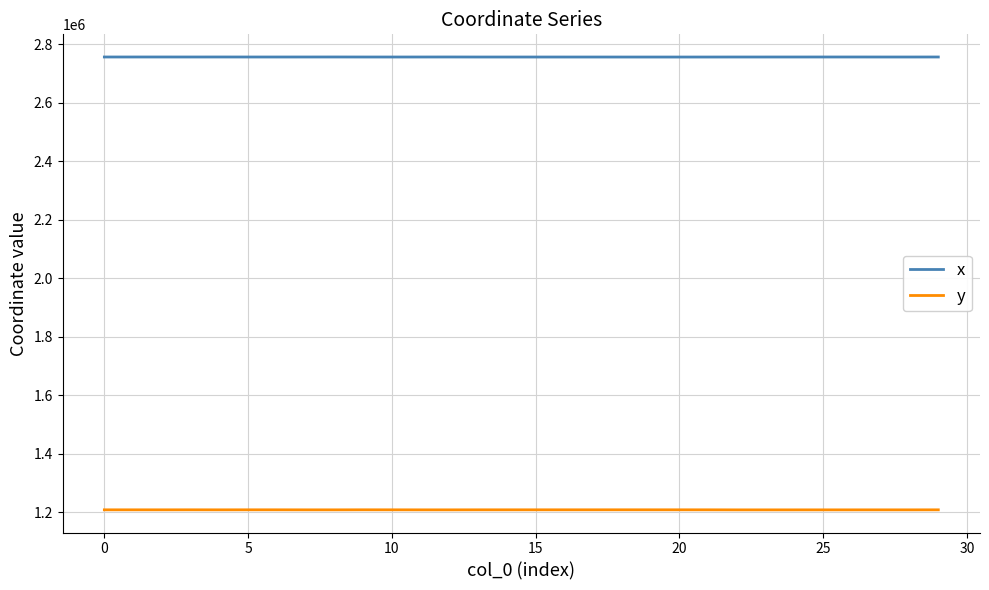

Which series has the largest range (max minus min)?

y